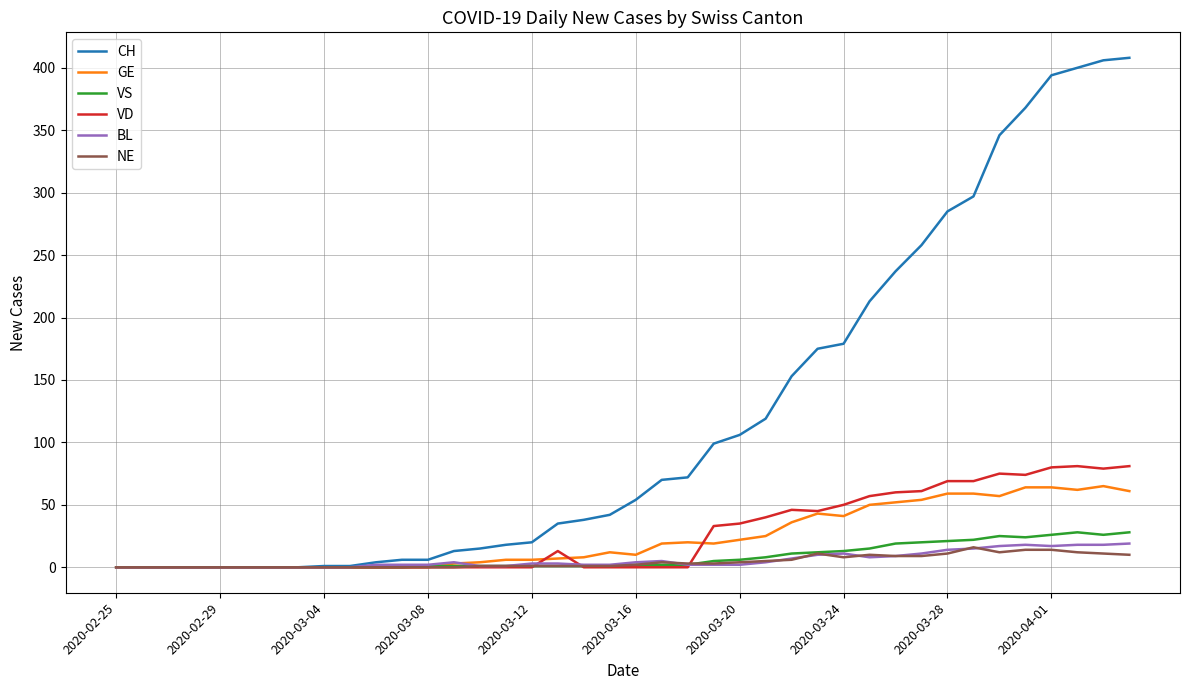

Which series has the widest spread of values?

CH